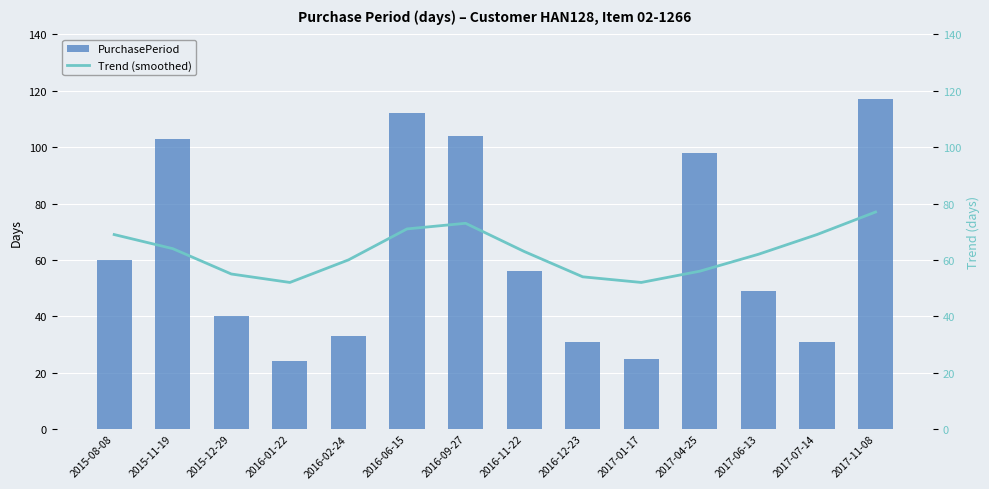

Reading left to right, extract all data points from this chart.

PurchasePeriod: 2015-08-08=60	2015-11-19=103	2015-12-29=40	2016-01-22=24	2016-02-24=33	2016-06-15=112	2016-09-27=104	2016-11-22=56	2016-12-23=31	2017-01-17=25	2017-04-25=98	2017-06-13=49	2017-07-14=31	2017-11-08=117
Trend (smoothed): 2015-08-08=69	2015-11-19=64	2015-12-29=55	2016-01-22=52	2016-02-24=60	2016-06-15=71	2016-09-27=73	2016-11-22=63	2016-12-23=54	2017-01-17=52	2017-04-25=56	2017-06-13=62	2017-07-14=69	2017-11-08=77